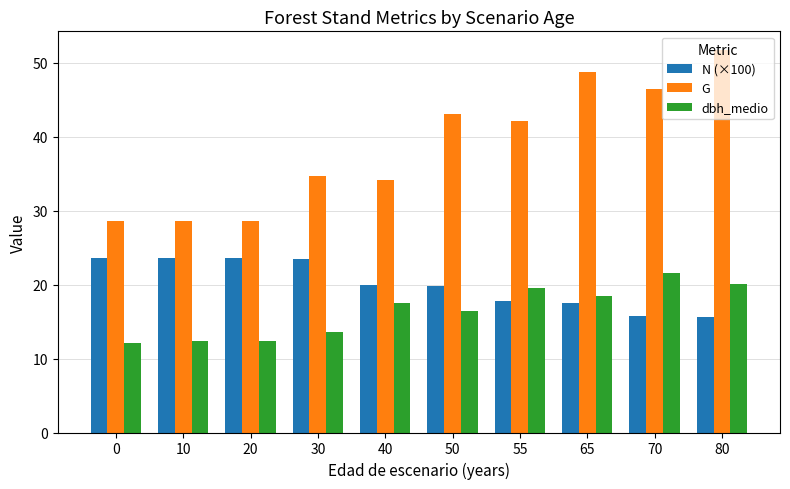

At how many categories does at least one series exceed 27?

10